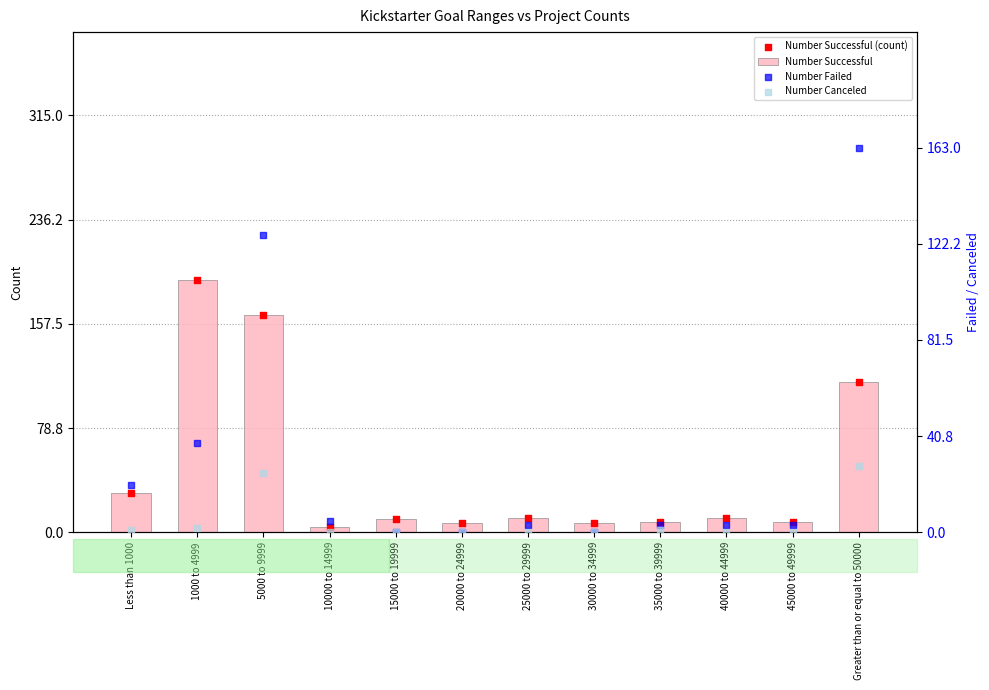

Is the value of Number Canceled at Greater than or equal to 50000 greater than the value of Number Successful at 35000 to 39999?

Yes